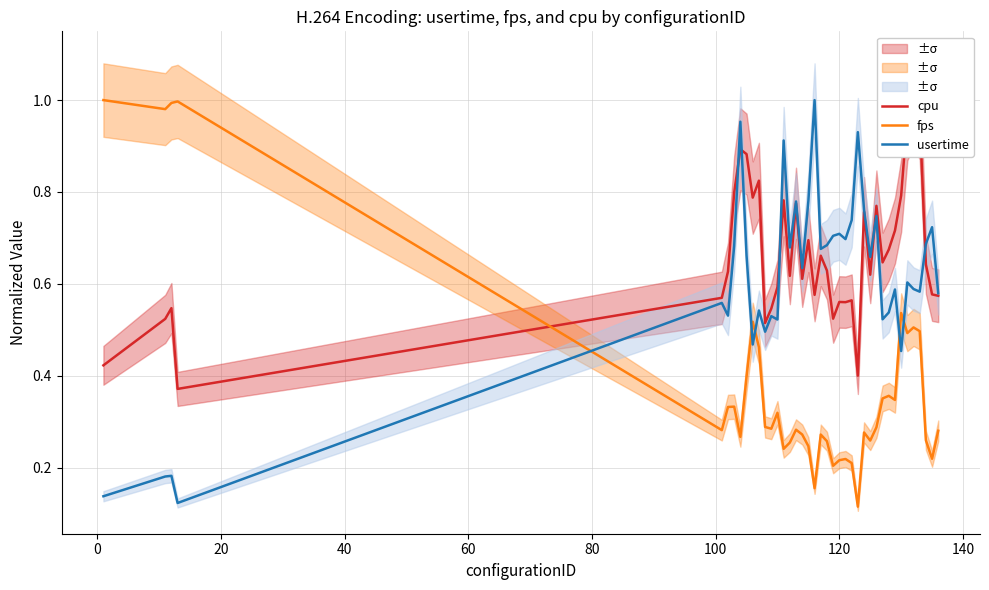

Which series ends up on top after the final intersection of fps and usertime?

usertime